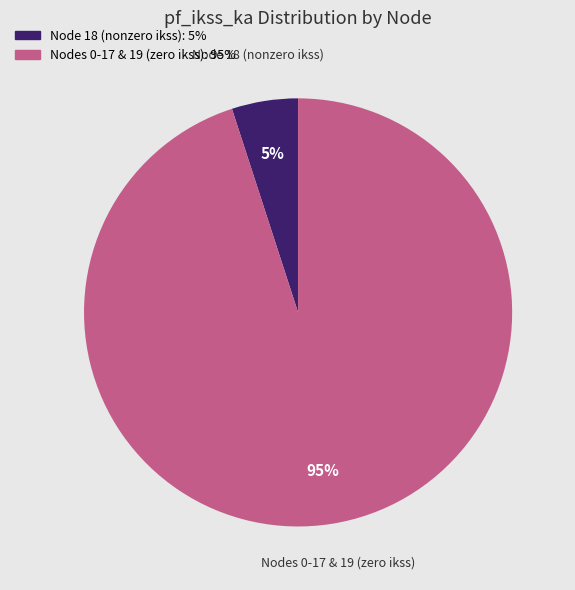

How many slices are in this pie chart?

2